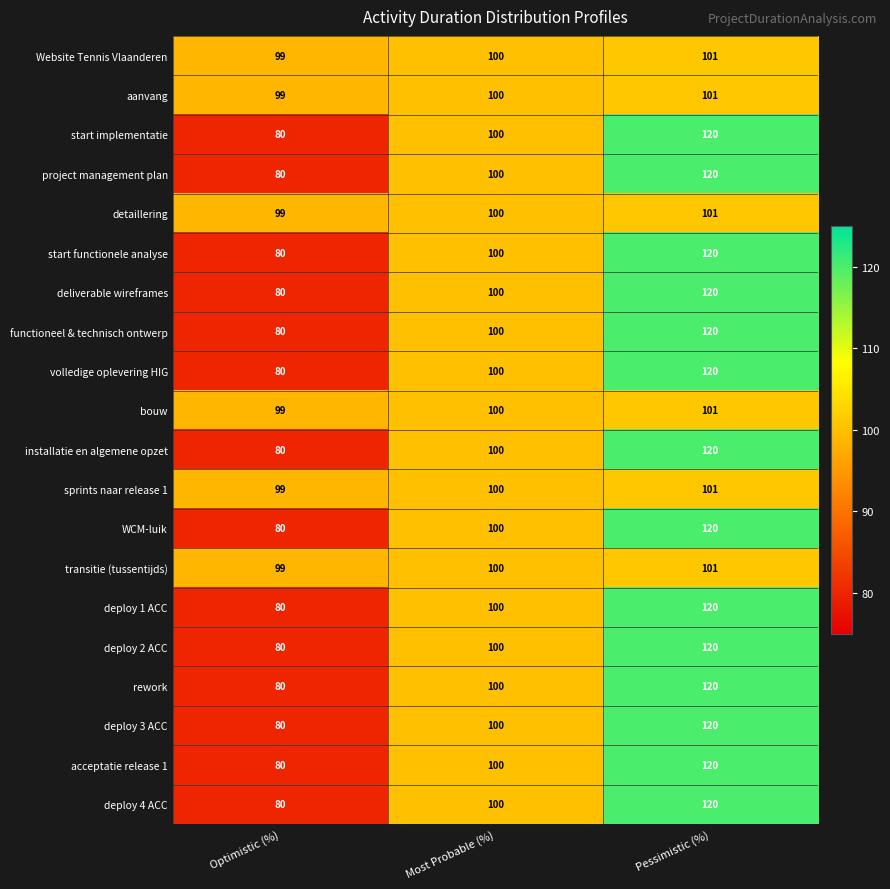

At which category does the chart reach its peak across all series?

Pessimistic (%)